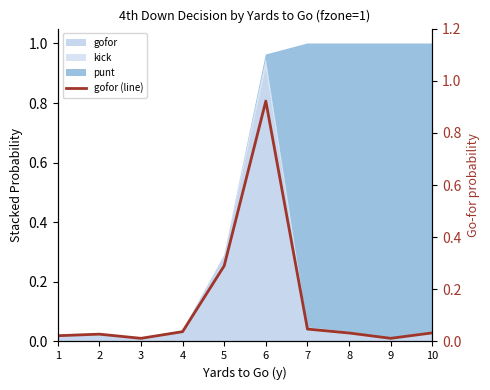

What is the average value?

0.1